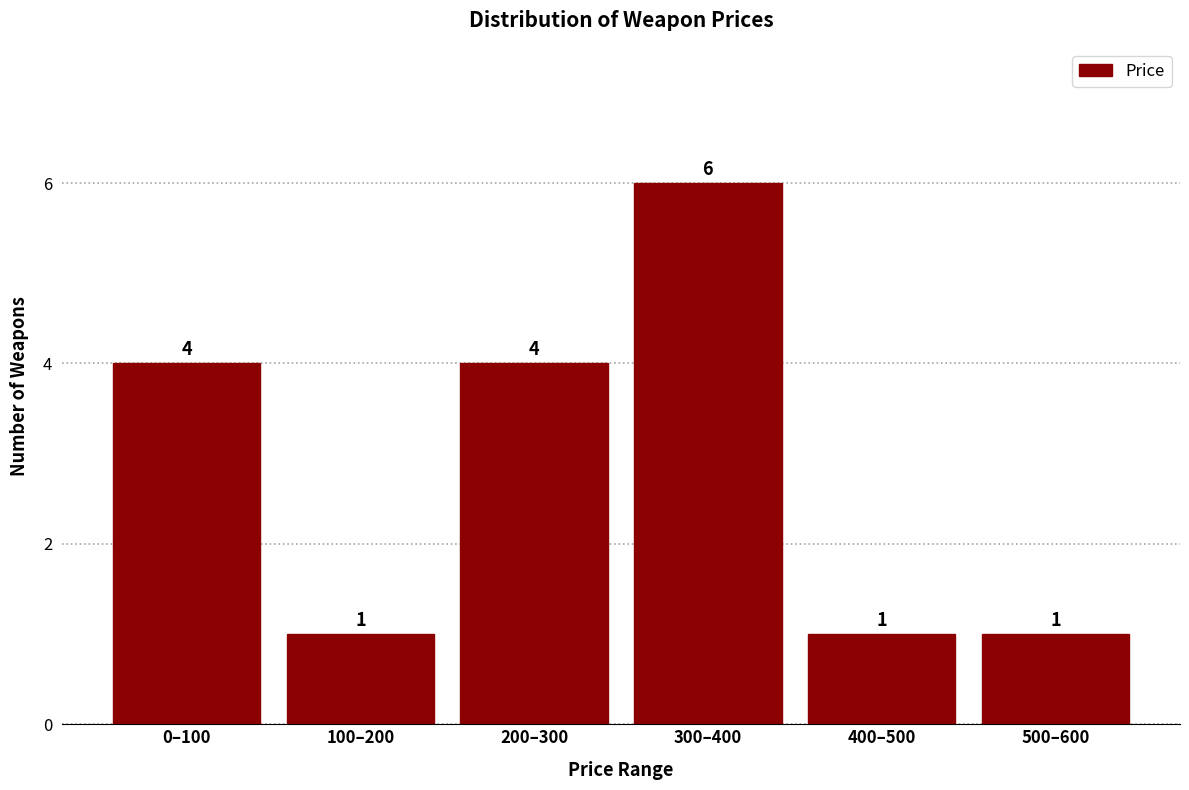

Reading left to right, transcribe all the data shown in this chart.

0–100=4	100–200=1	200–300=4	300–400=6	400–500=1	500–600=1